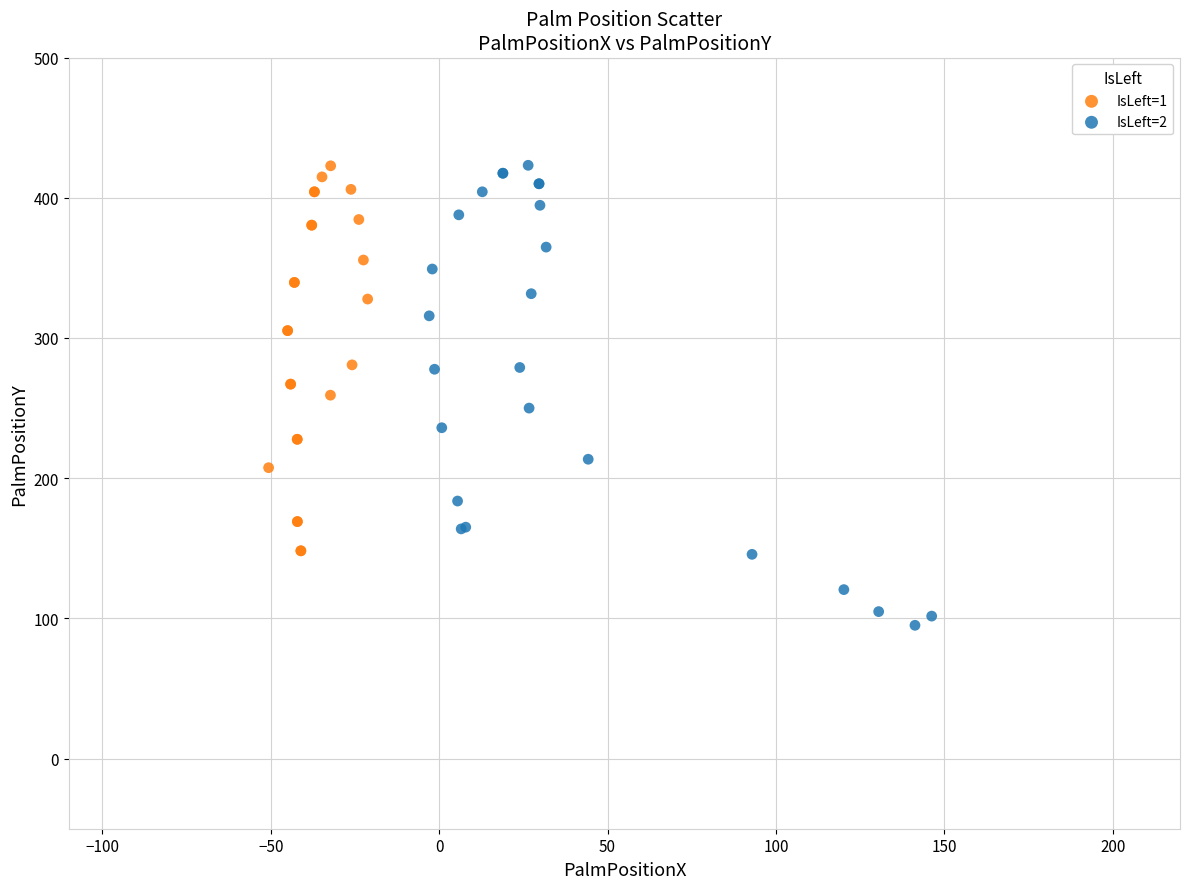

Which series has the largest Y range (max minus min)?

IsLeft=2